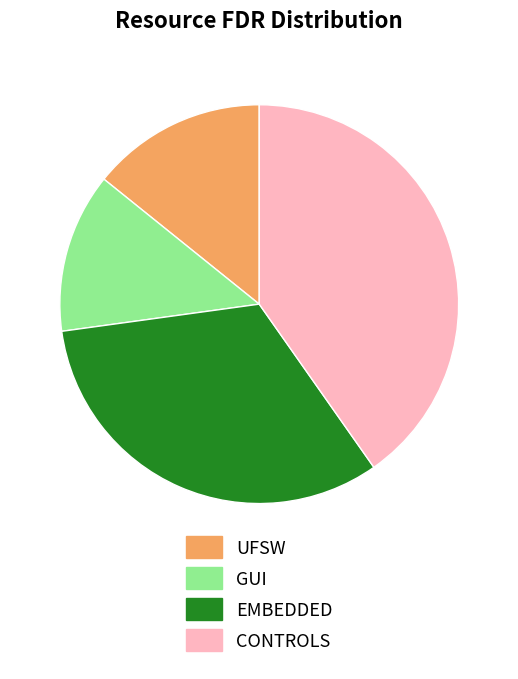

Do EMBEDDED and UFSW together represent more than half of the pie?

No